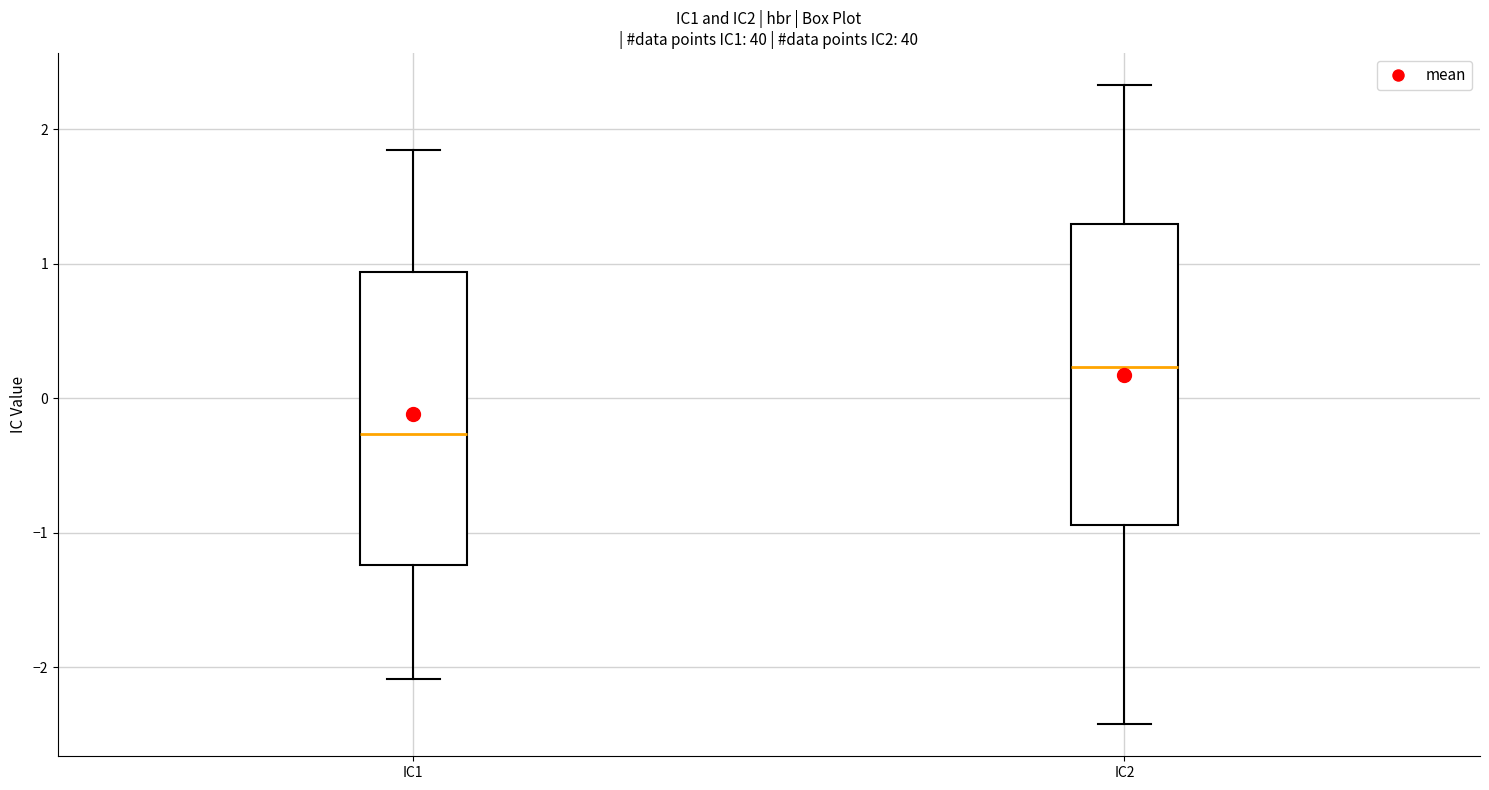

Which box has the highest median line?

IC2